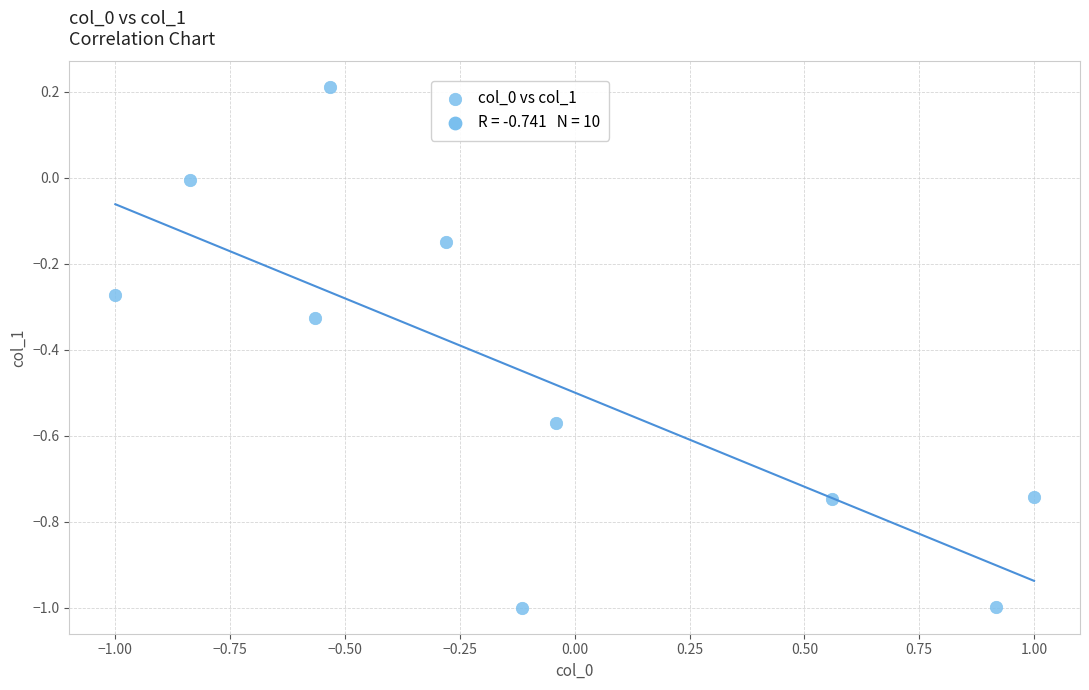

What is the range of Y values (max minus min)?

1.2